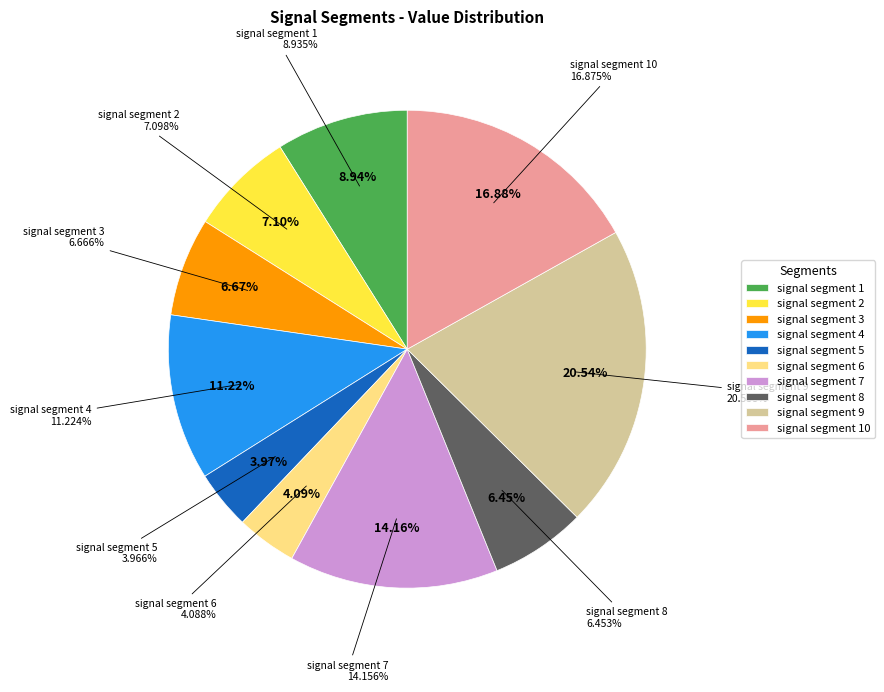

Is the sum of signal segment 9 and signal segment 10 greater than half?

No